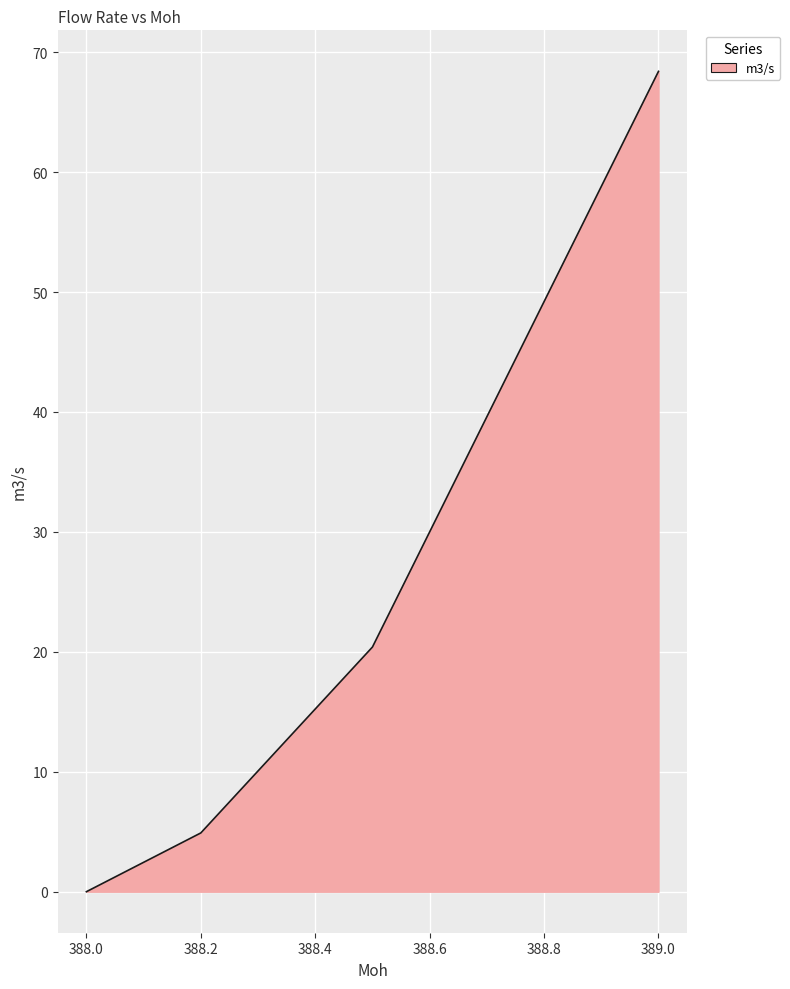

What is the maximum value shown in the chart?

68.4